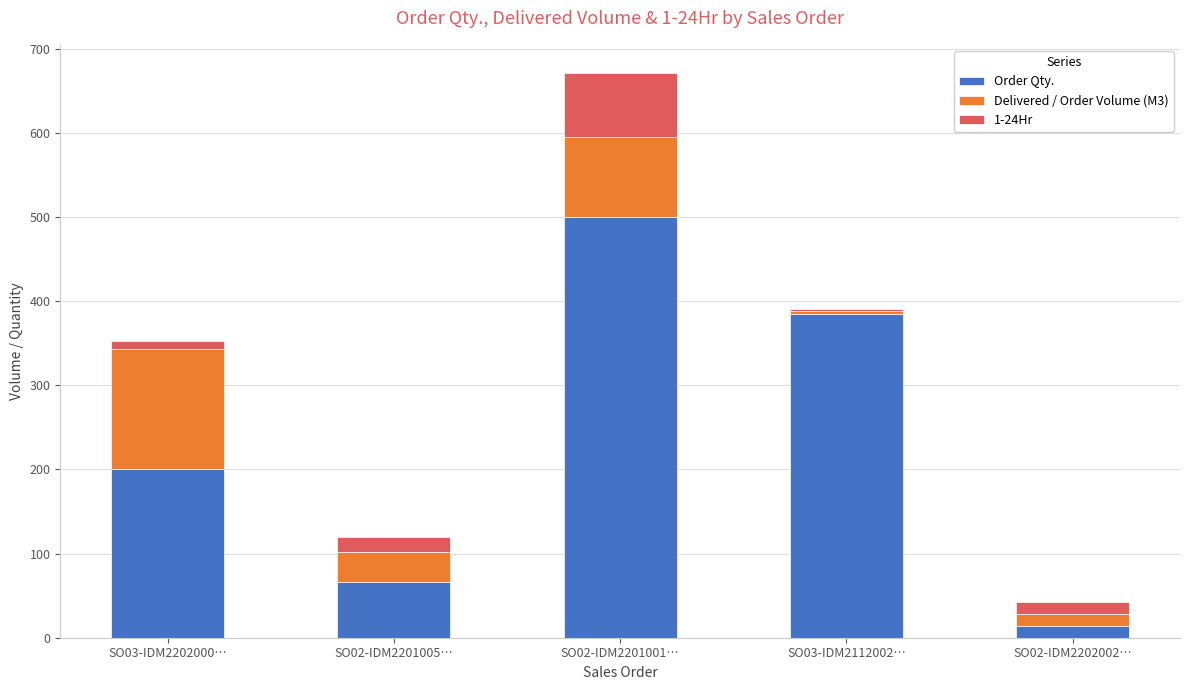

What is the sum of the Order Qty. values at SO02-IDM2202002… and SO02-IDM2201005…?

80